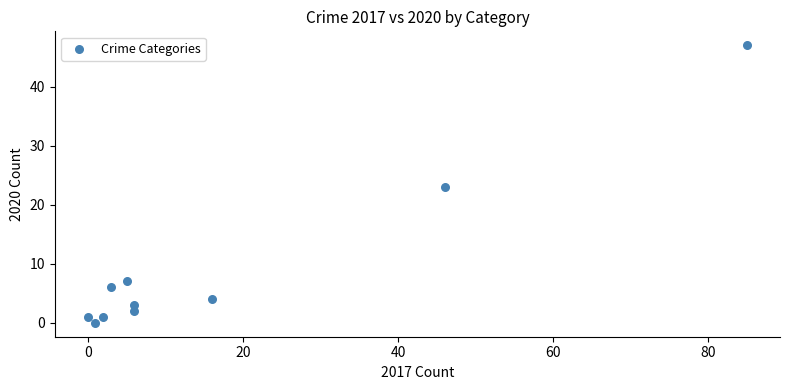

What is the average X value?

17